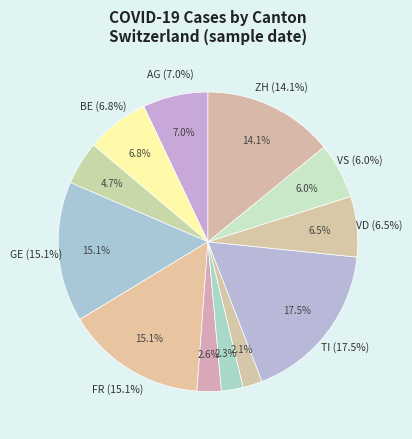

True or false: 2020-03-20 accounts for 26% of the total.

False